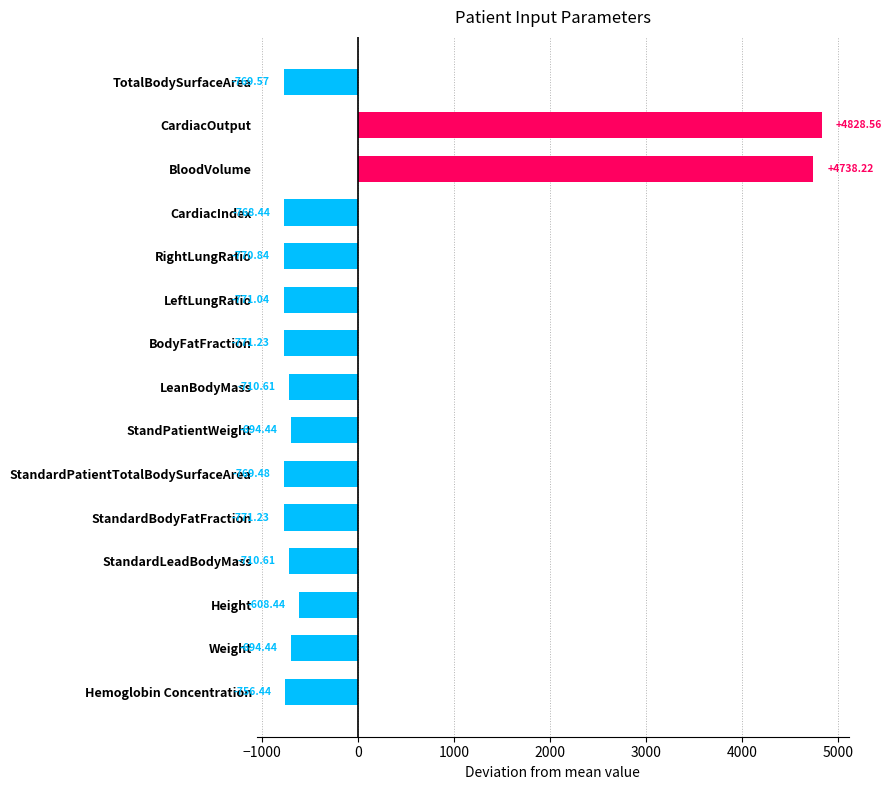

What is the label of the 9th bar from the bottom?

BodyFatFraction